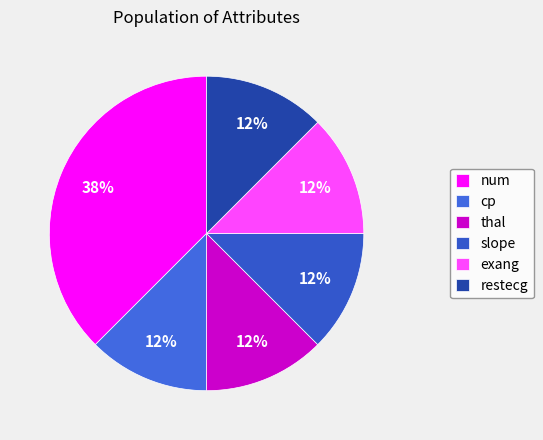

Is exang the majority of the pie?

No